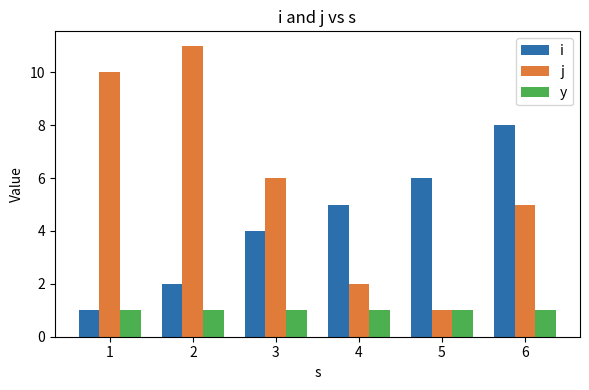

Which series has the widest spread of values?

j